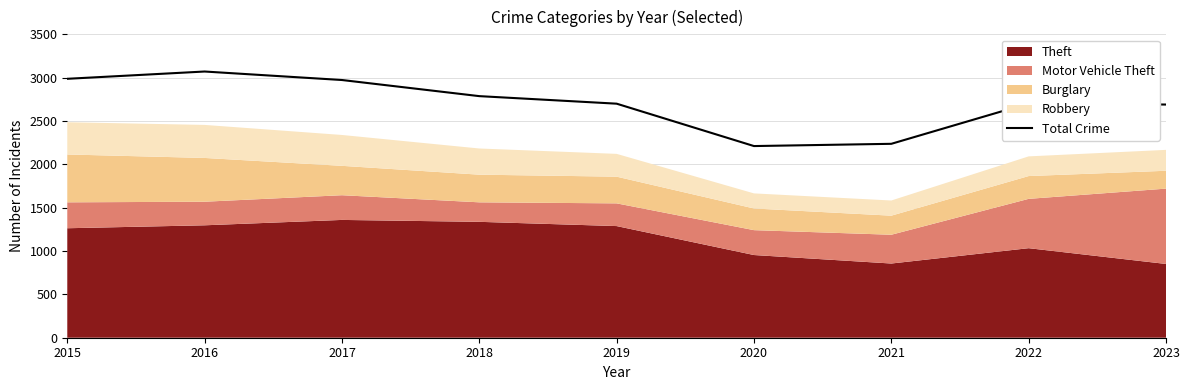

Reading left to right, transcribe all the data shown in this chart.

2987	3071	2973	2787	2700	2211	2237	2703	2690